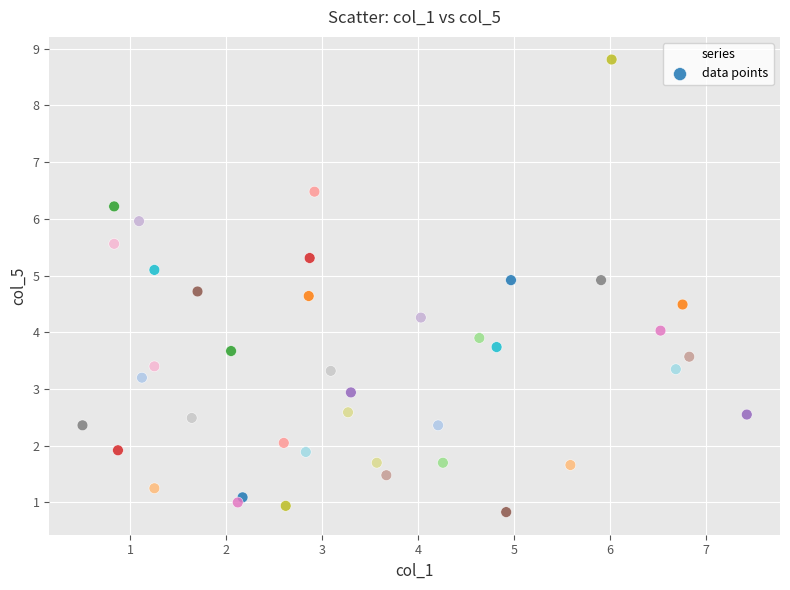

What is the range of X values (max minus min)?

6.9